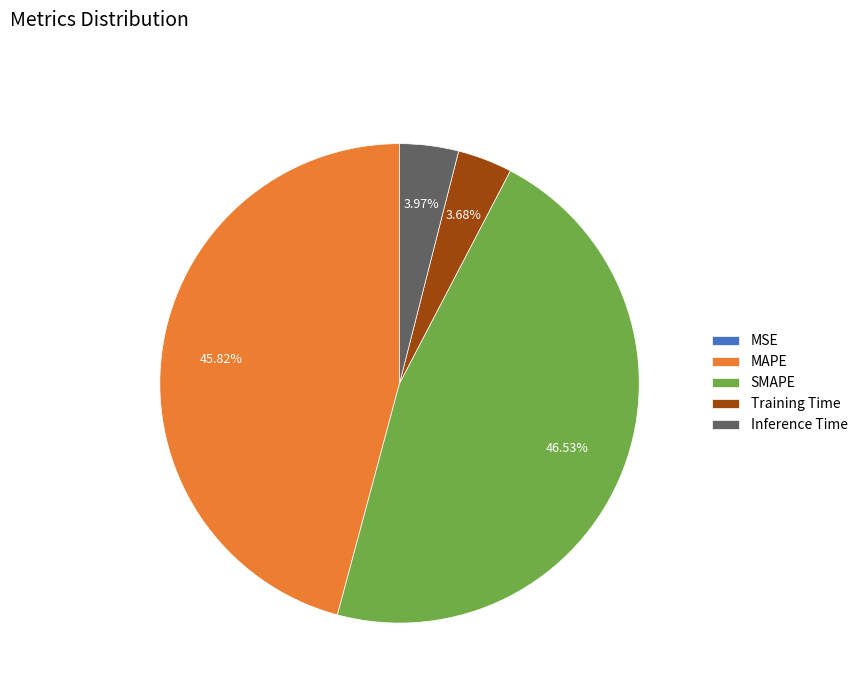

Which category has the biggest portion of the pie?

SMAPE